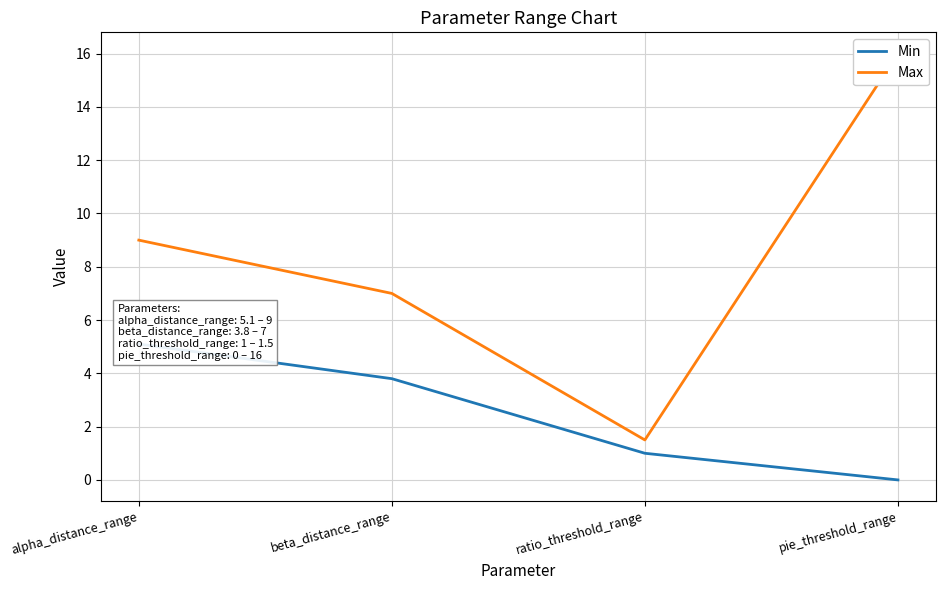

At which label does Max reach its peak?

pie_threshold_range